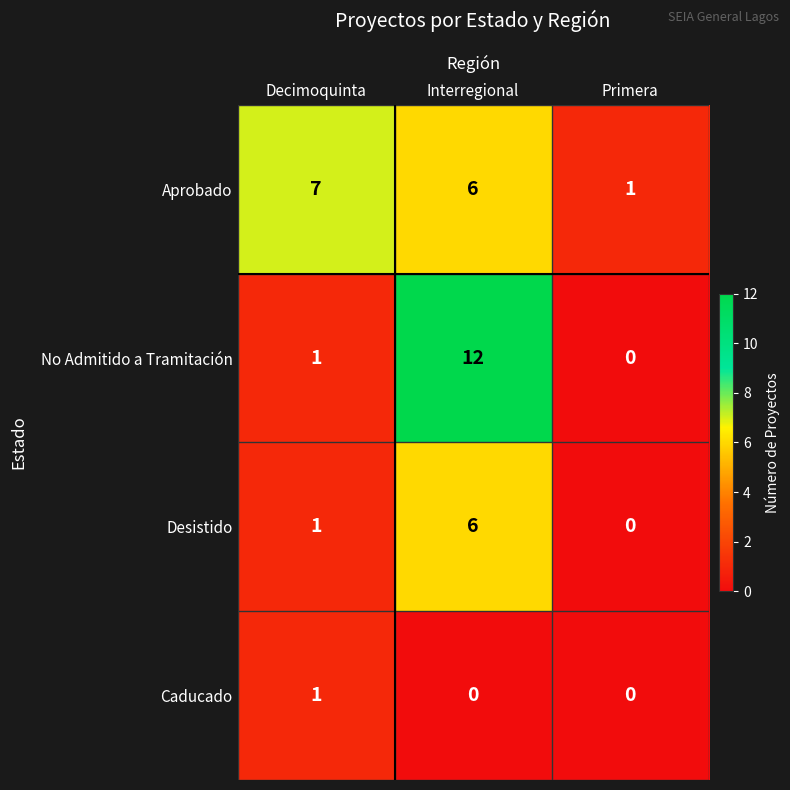

How many data points does each series have?

3